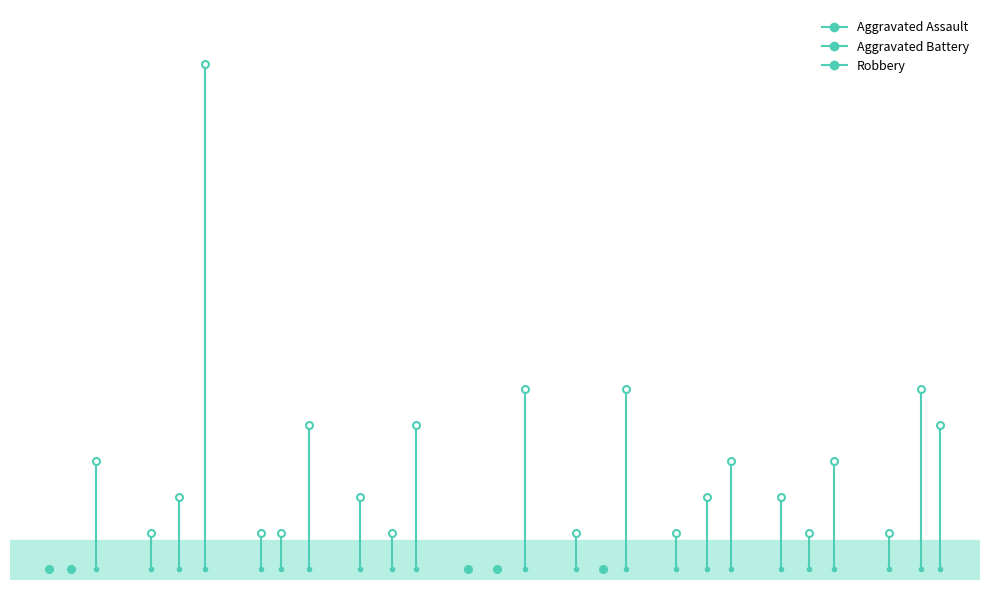

How many interior local peaks does the Aggravated Assault series have?

2